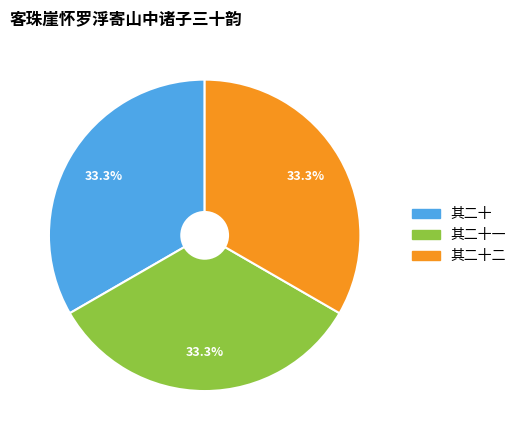

Is there any slice that represents more than half of the pie?

No